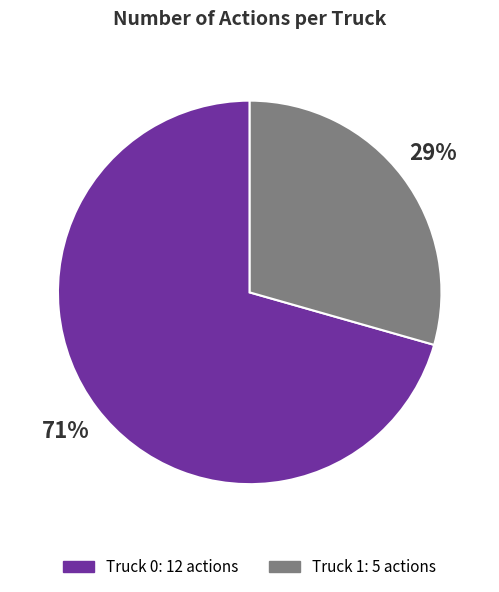

Which slice is the smallest?

Truck 1